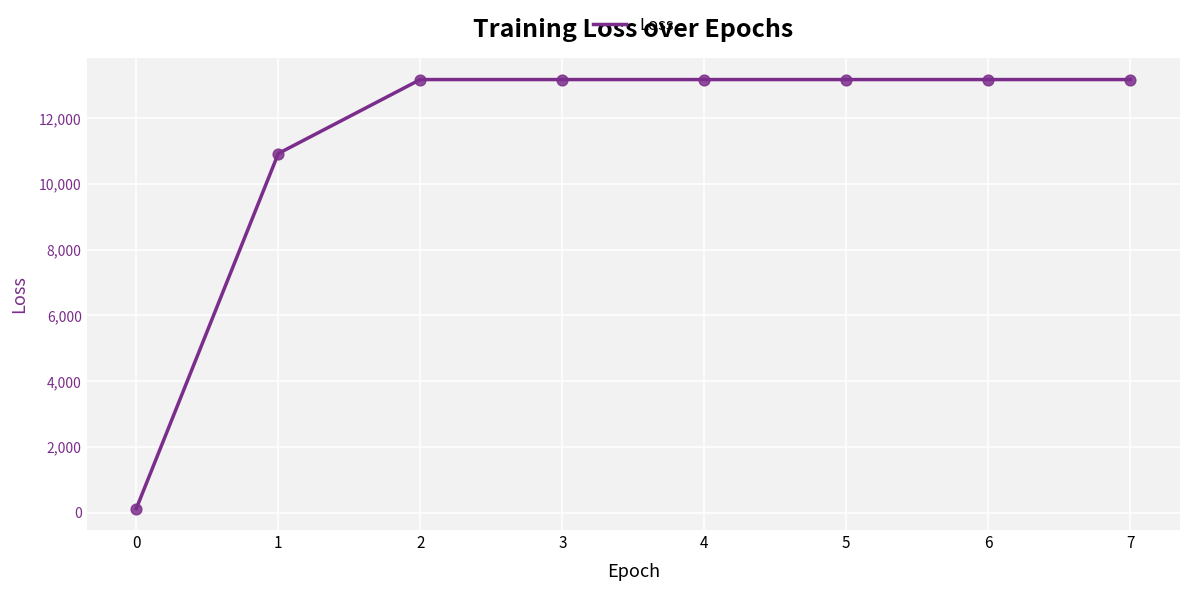

What is the change in value from 1 to 7?

+2250.5